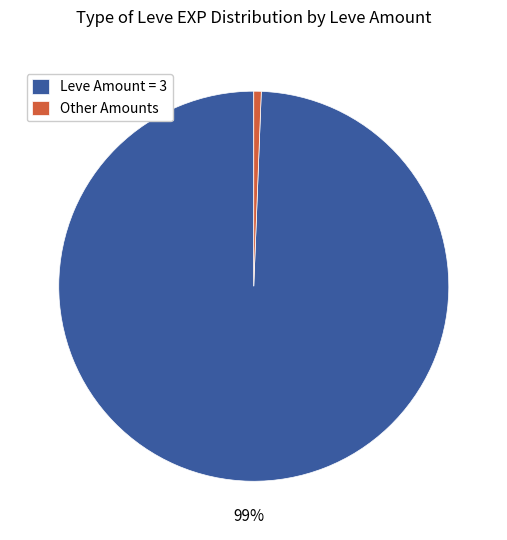

Which has a higher value, Leve Amount = 3 or Other Amounts?

Leve Amount = 3